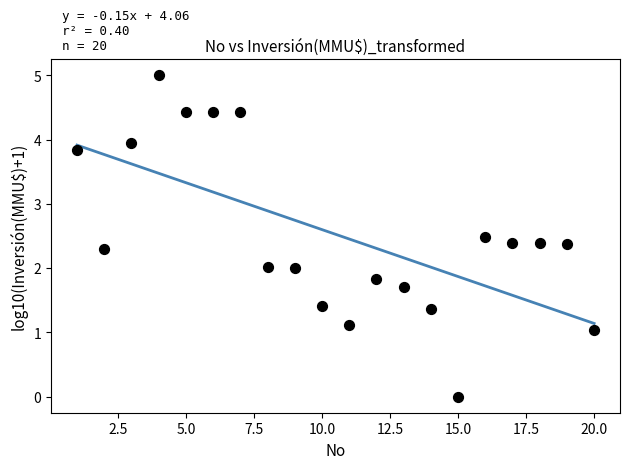

What is the range of Y values (max minus min)?

5.0